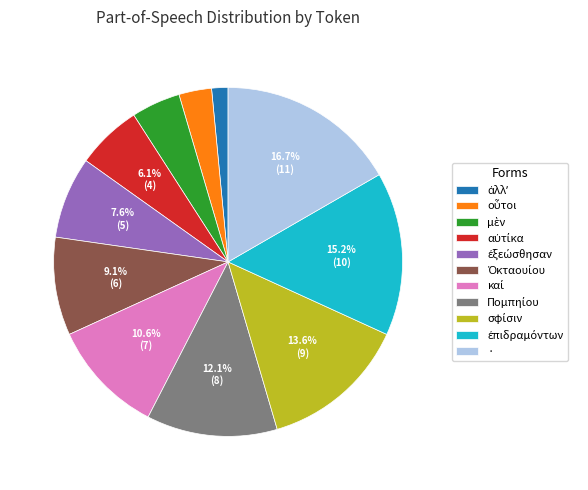

Which category has the biggest portion of the pie?

·